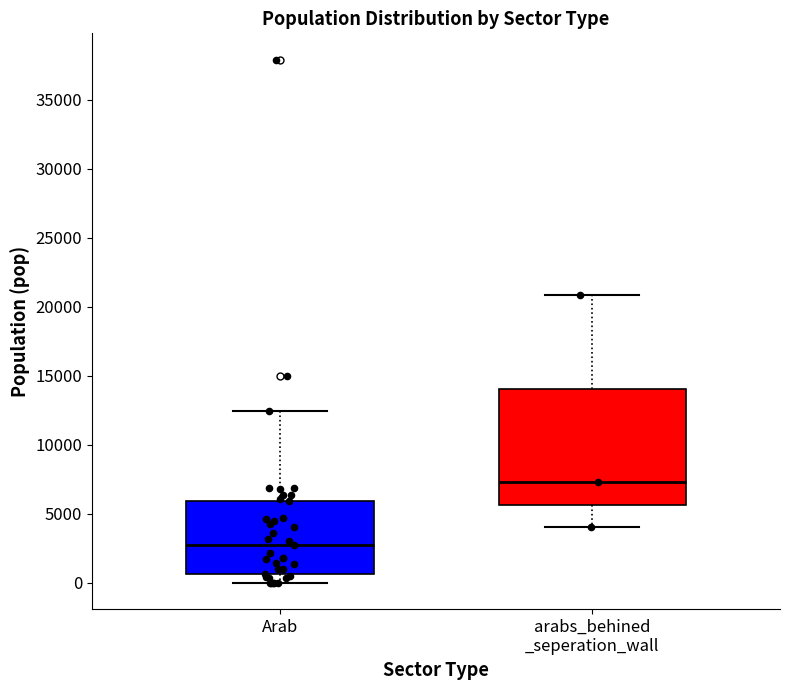

Where is the upper edge of the box for Arab on the y-axis? The values are not printed on the chart, so give them approximately, as read against the axis.

6000